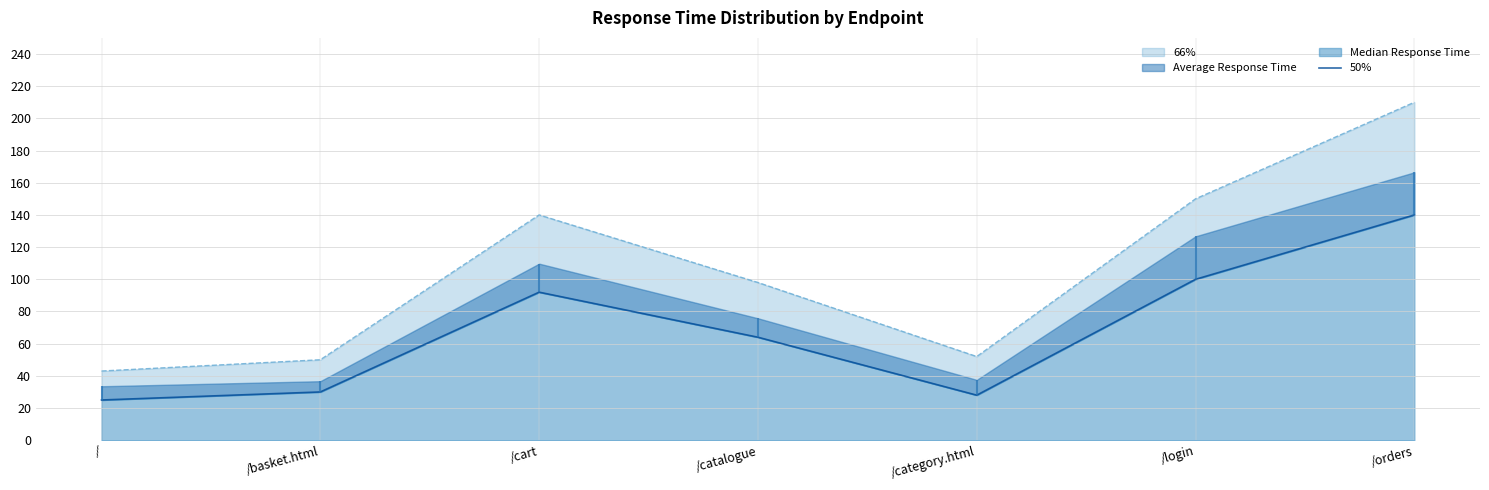

How many lines are shown in the chart?

1